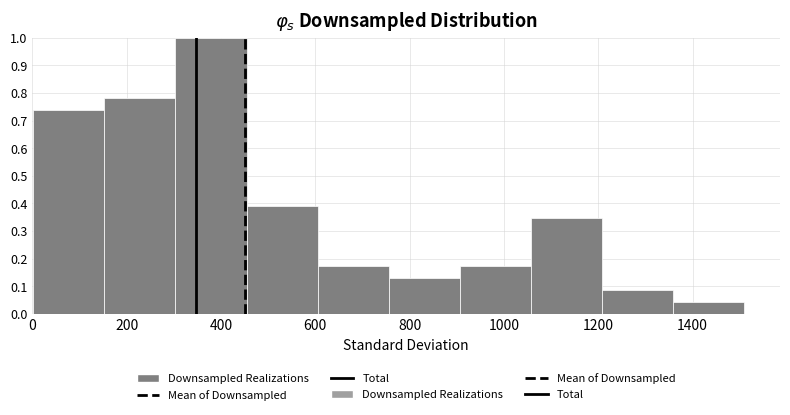

Over which range of the x-axis is the bar tallest?

300 to 460